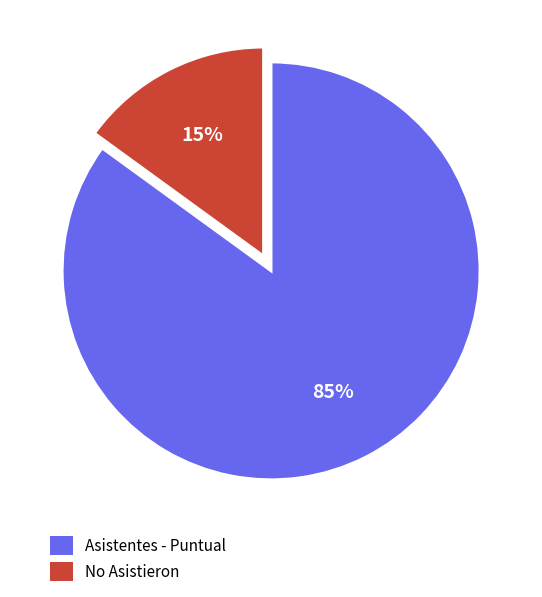

To the nearest percent, what is the average slice percentage?

50%